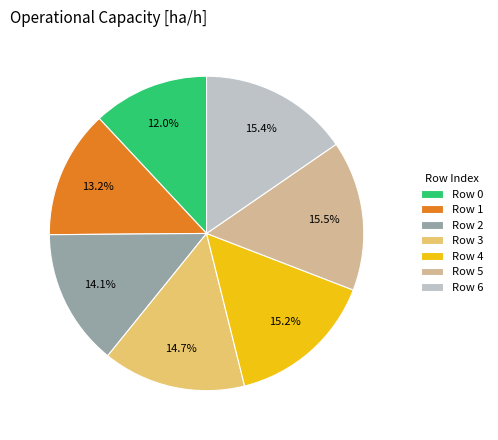

To the nearest percent, what is the average slice percentage?

14%